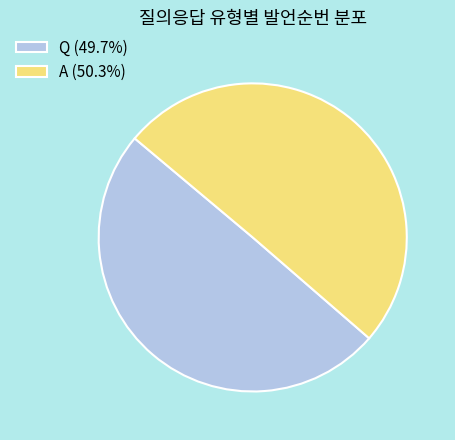

Do A and Q together represent more than half of the pie?

Yes